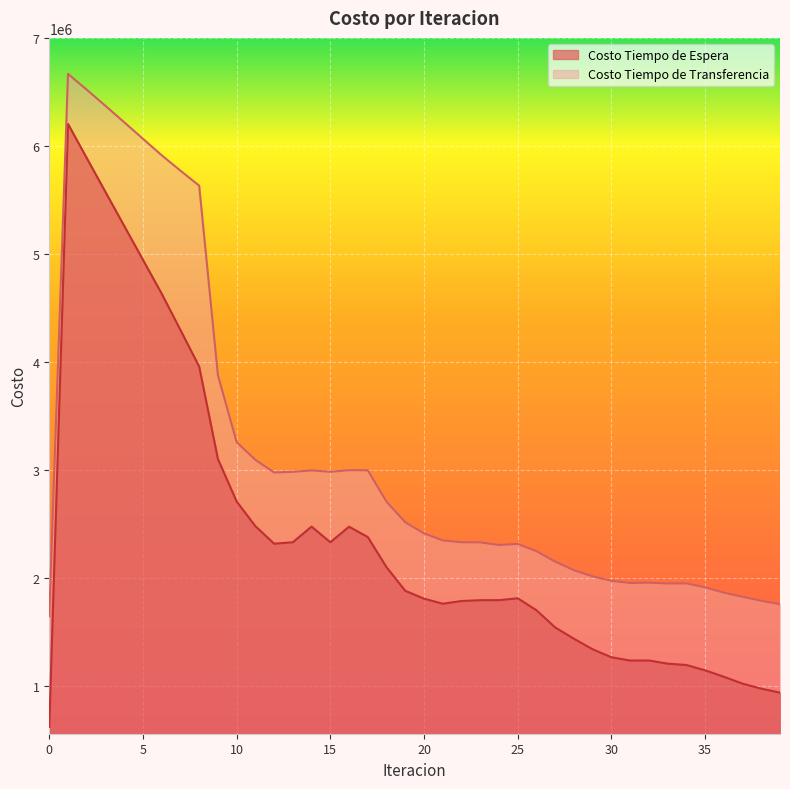

What is the minimum value shown in the chart?

620550.2